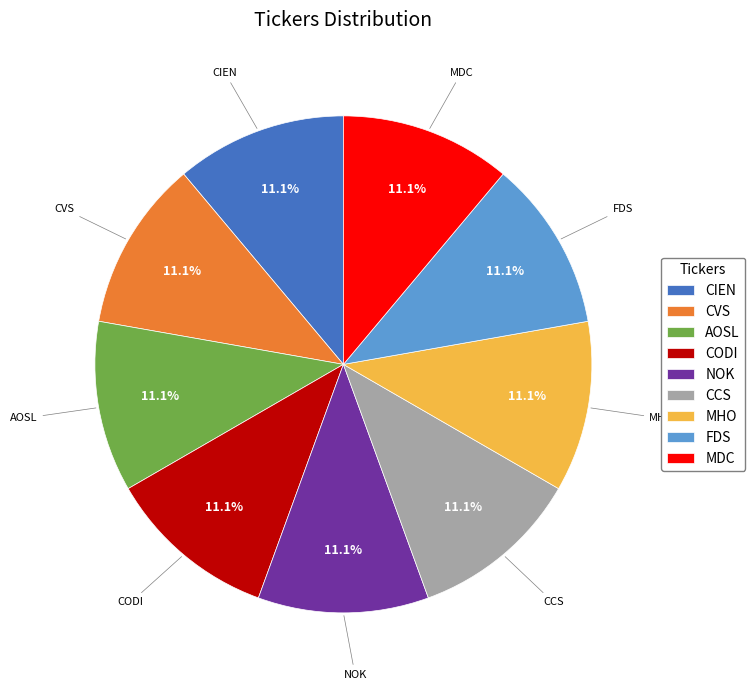

Is it true that MHO is 29% of the pie?

False